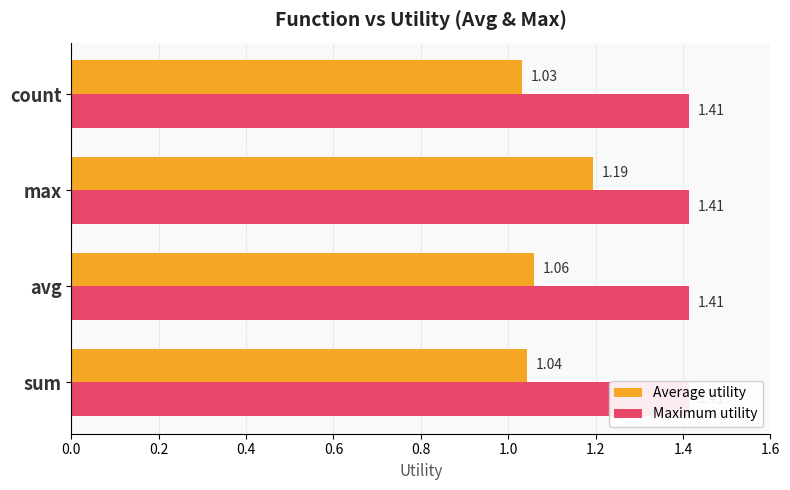

True or false: Average utility has a value of 1.0 at sum.

True